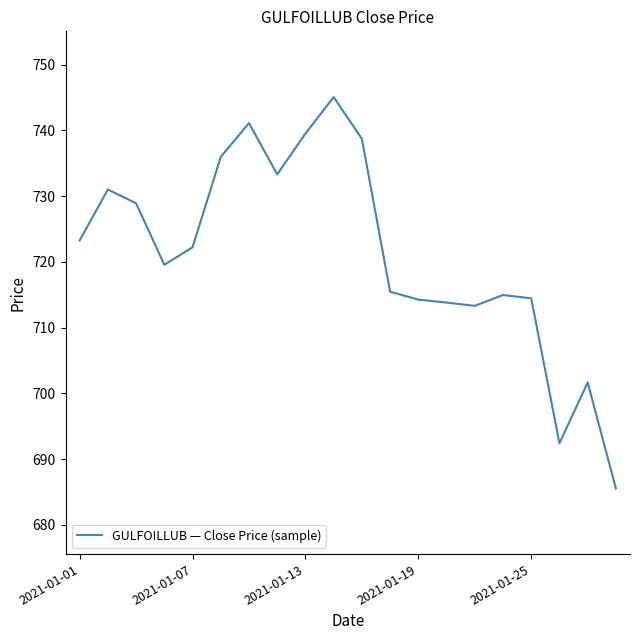

What is the difference between the maximum and minimum values?

59.5